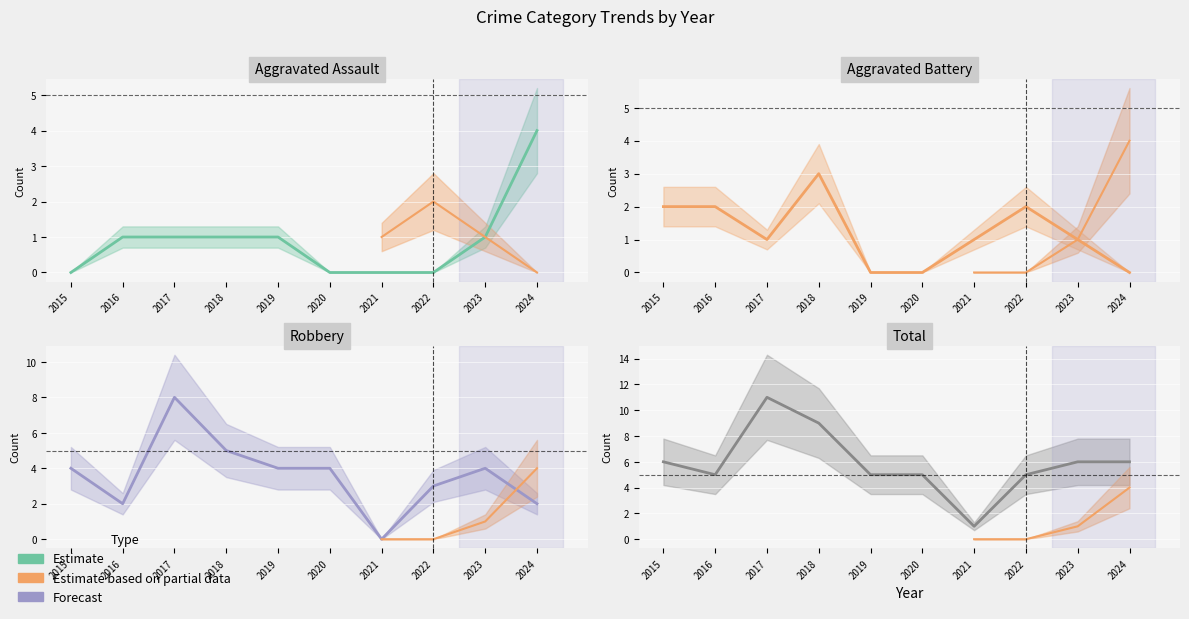

True or false: Total and Aggravated Battery intersect in this chart.

False